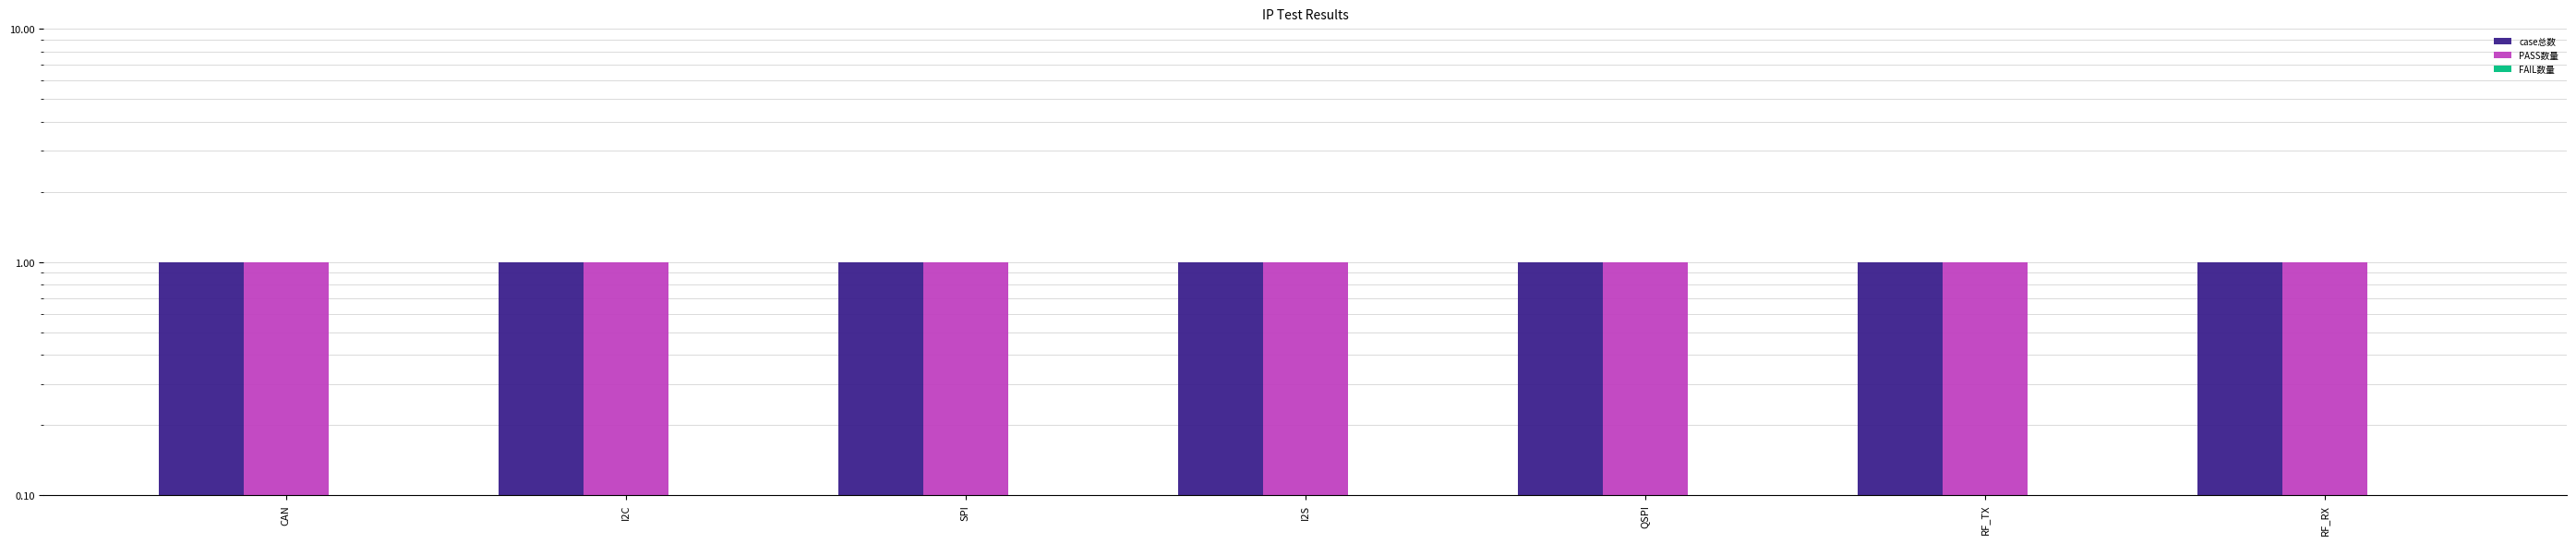

The value of case总数 at I2S is 2. True or false?

False